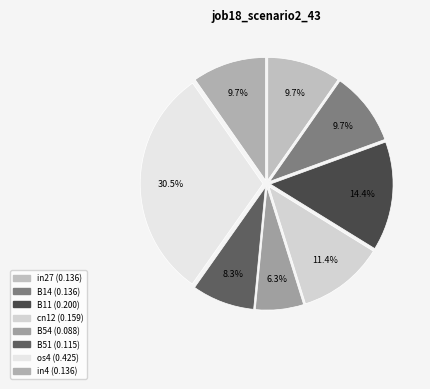

To the nearest percent, what is the average slice percentage?

12%